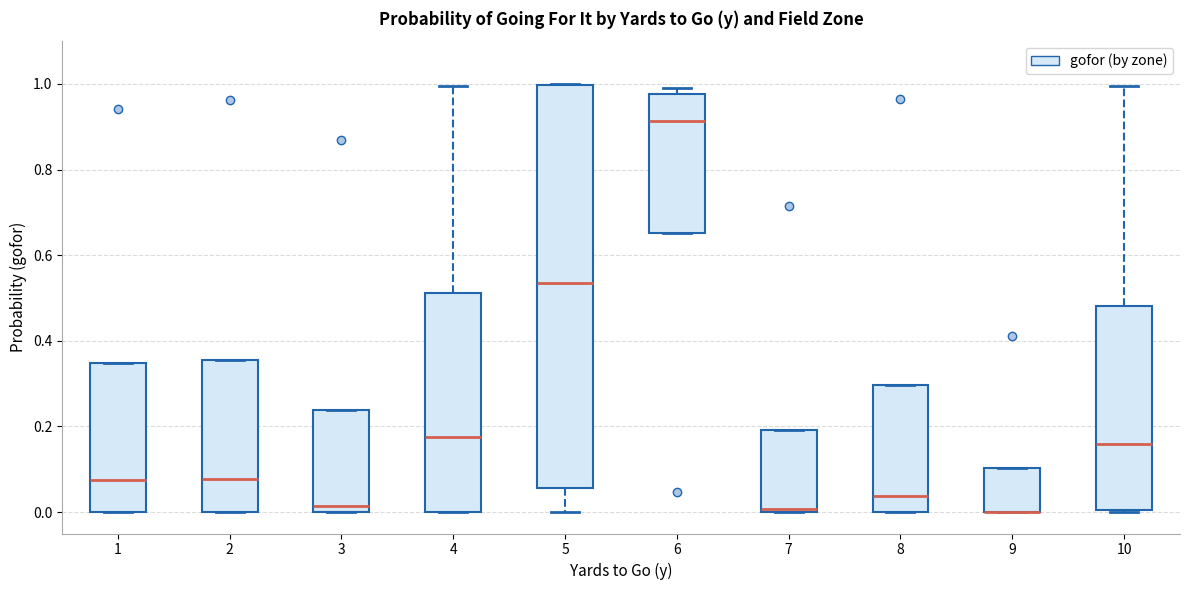

Where is the lower edge of the box at x = 7 on the y-axis? The values are not printed on the chart, so give them approximately, as read against the axis.

0.00